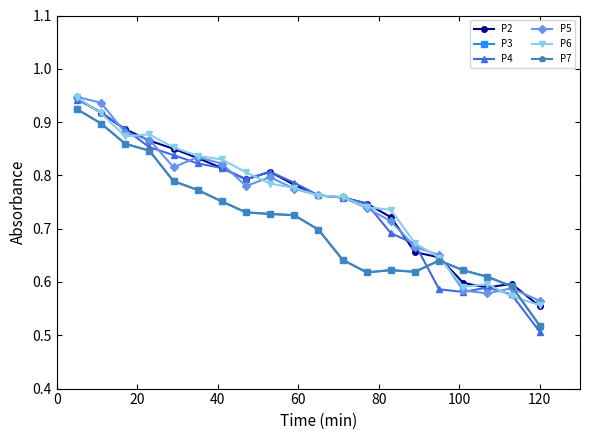

Is this an area chart (filled region under the line)?

No